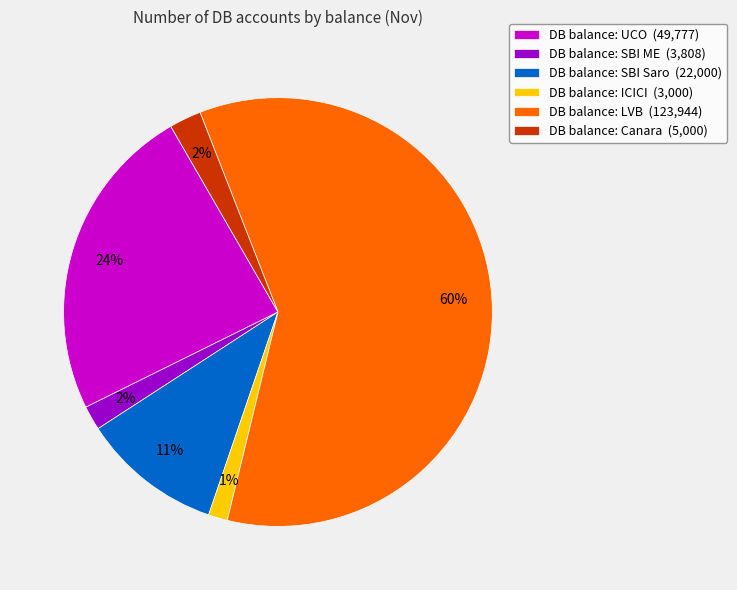

What is the largest slice in the pie chart?

DB balance: LVB (123,944)